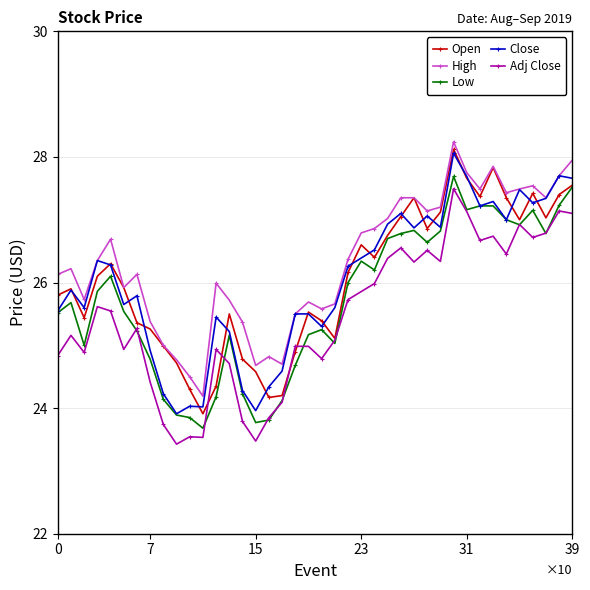

True or false: High has more than 1 interior local peaks.

True